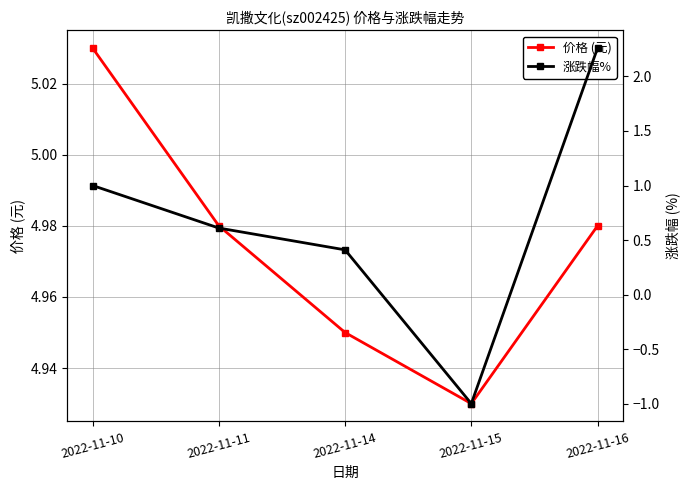

What is the difference between the 涨跌幅% values at 2022-11-11 and 2022-11-10?

0.4